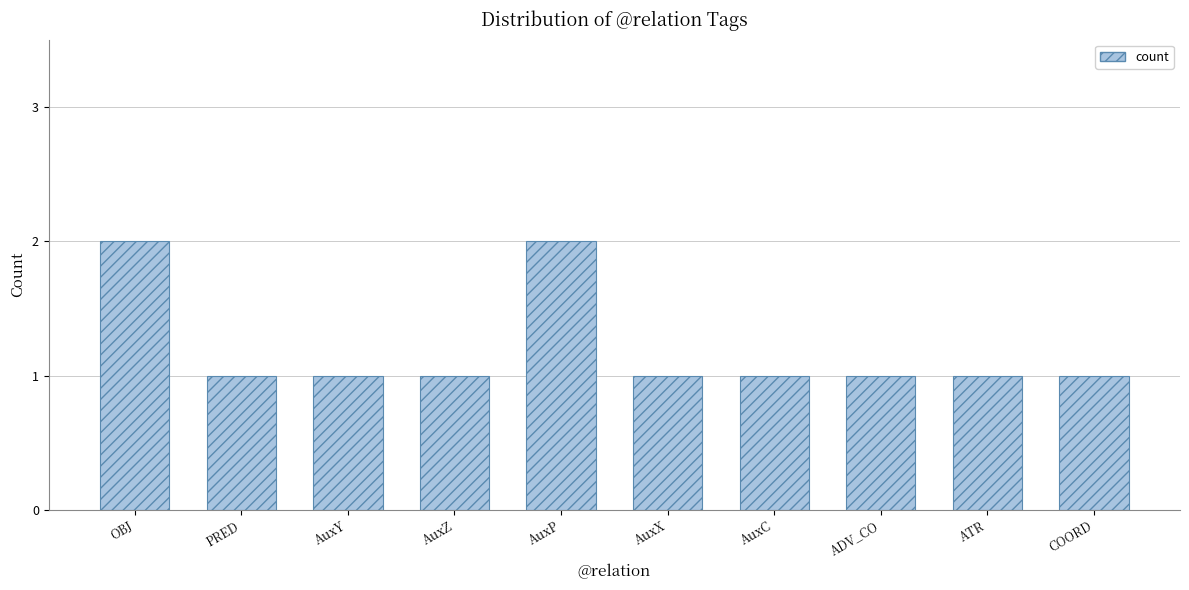

What is the label of the 3rd bar from the right?

ADV_CO